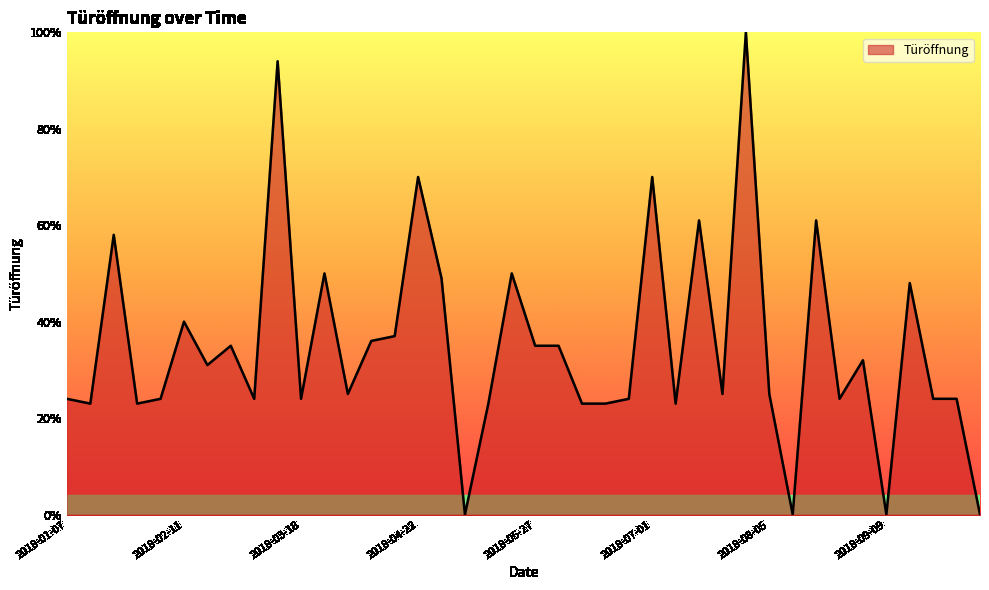

What is the difference between the maximum and minimum values?

100